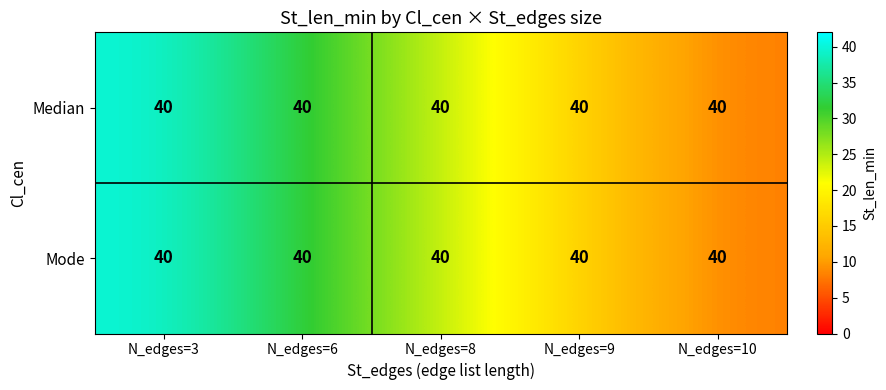

Which label corresponds to the largest value in the chart?

N_edges=3